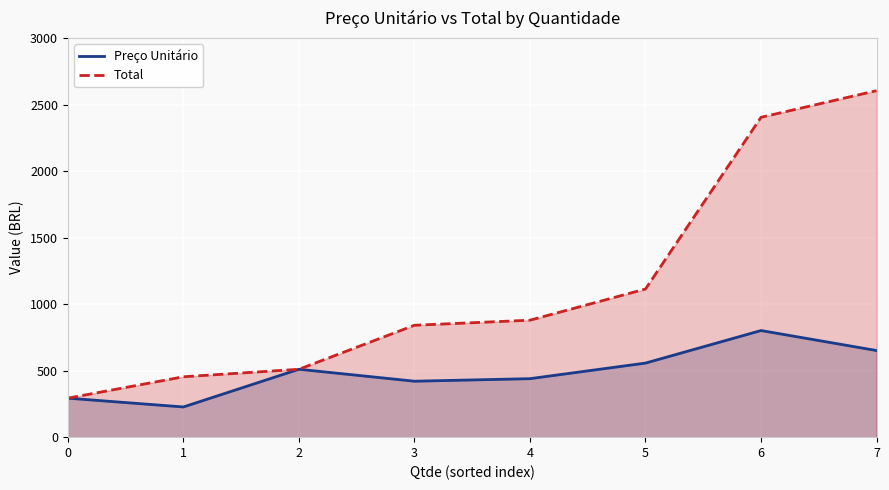

Reading right to left, list all the values displayed in this chart.

Preço Unitário: 651.0	801.3	556.7	439.6	420.4	510.3	226.9	293.0
Total: 2604.0	2403.8	1113.4	879.1	840.9	510.3	453.8	293.0